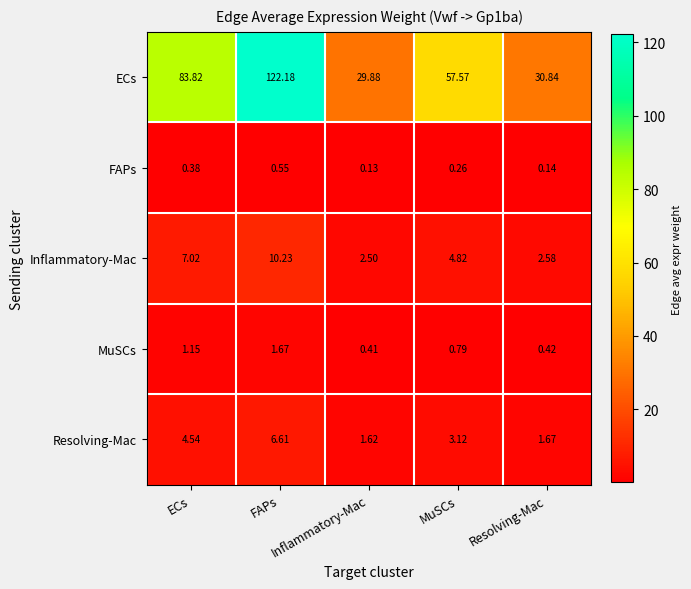

Which label corresponds to the smallest value in the chart?

Inflammatory-Mac